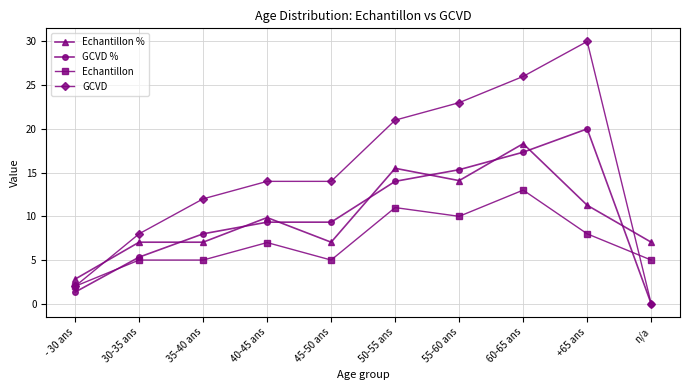

True or false: Echantillon % and GCVD % cross at least once.

True